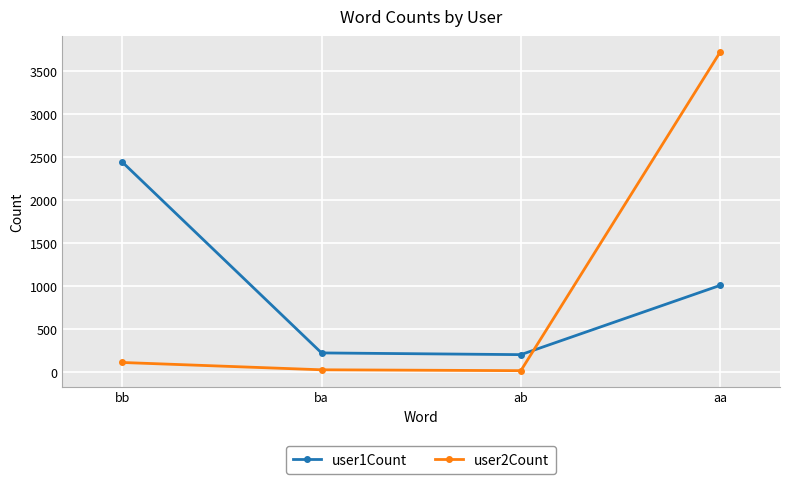

After their last crossing, which series has the higher values: user2Count or user1Count?

user2Count